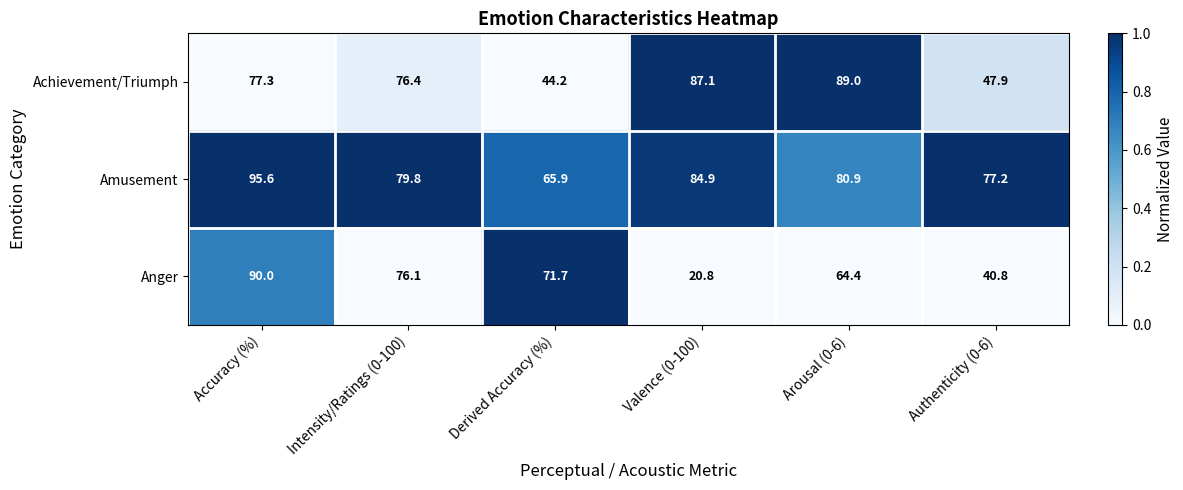

What is the total value across all series at Accuracy (%)?

262.9